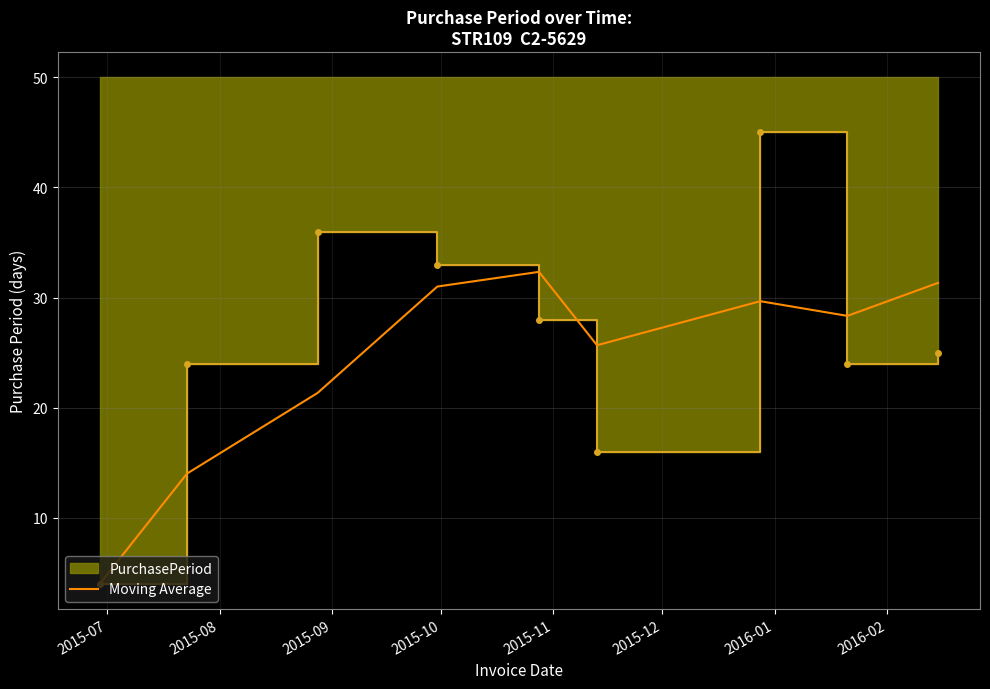

What is the difference between the maximum and minimum values?

28.3